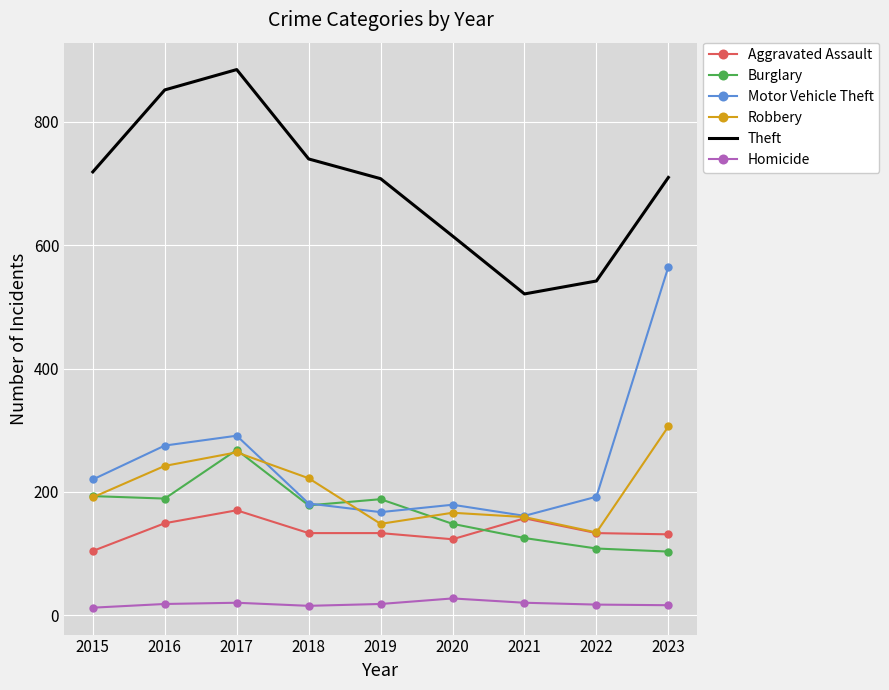

Which series has the largest total across all categories?

Theft